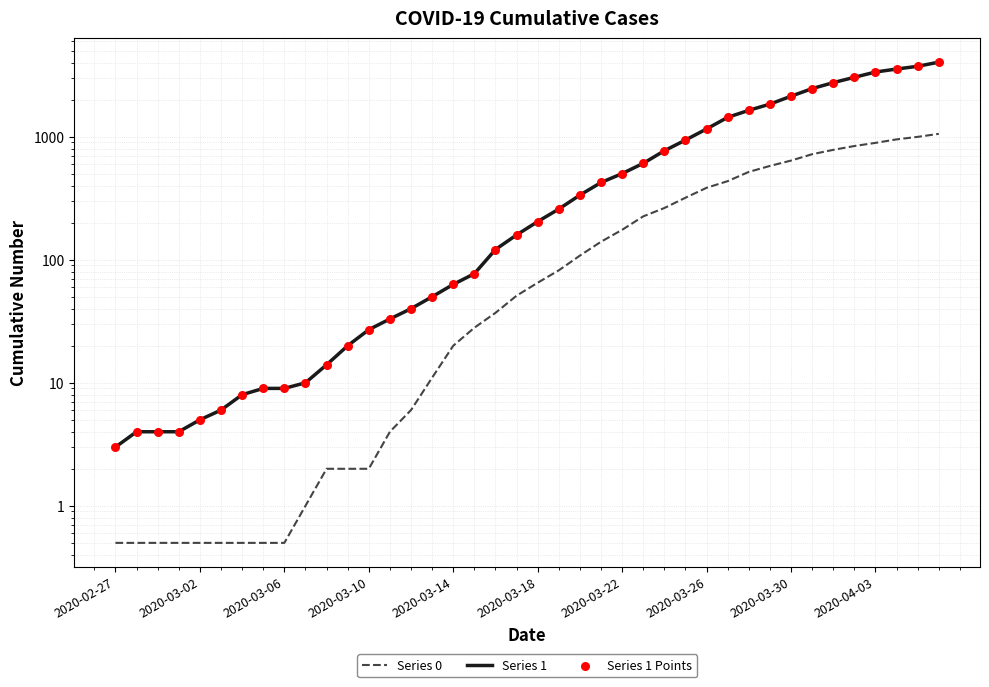

Which series contains the lowest Y value?

Series 0